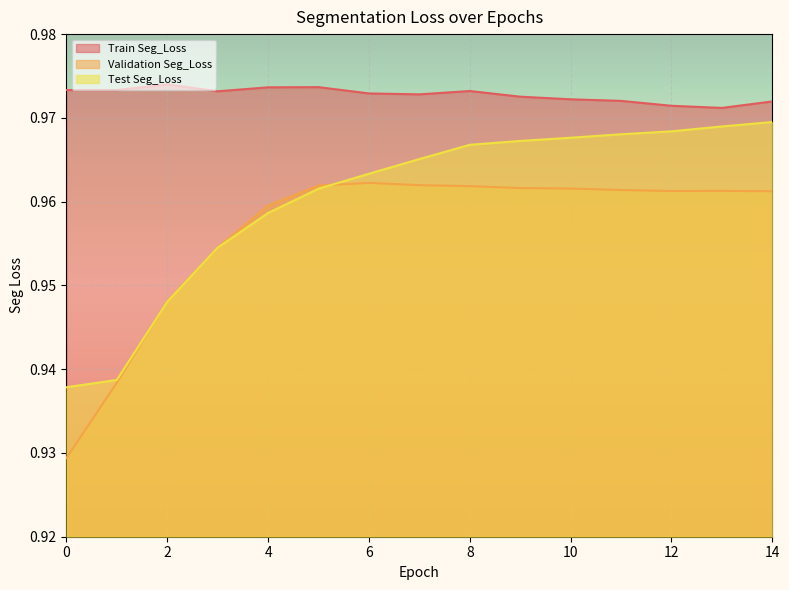

At which category does Validation Seg_Loss reach its first local valley?

12